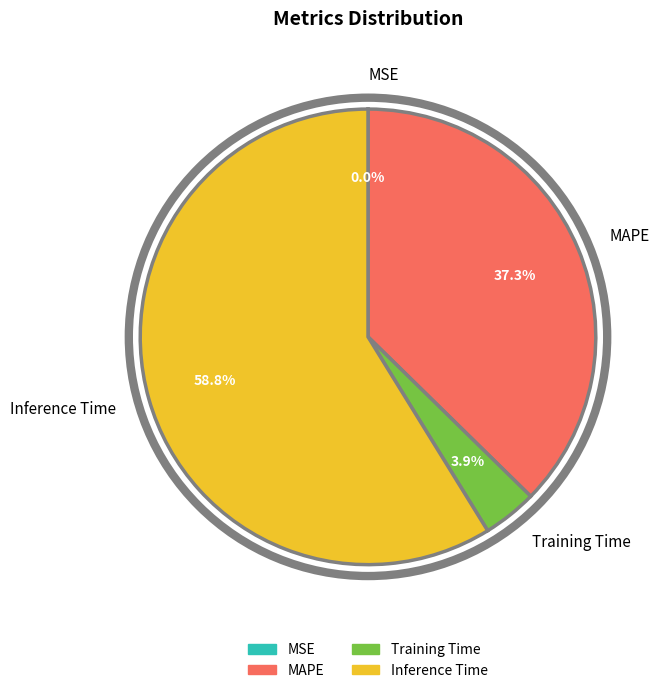

To the nearest percent, what is the difference between the largest and smallest slice percentages?

59%